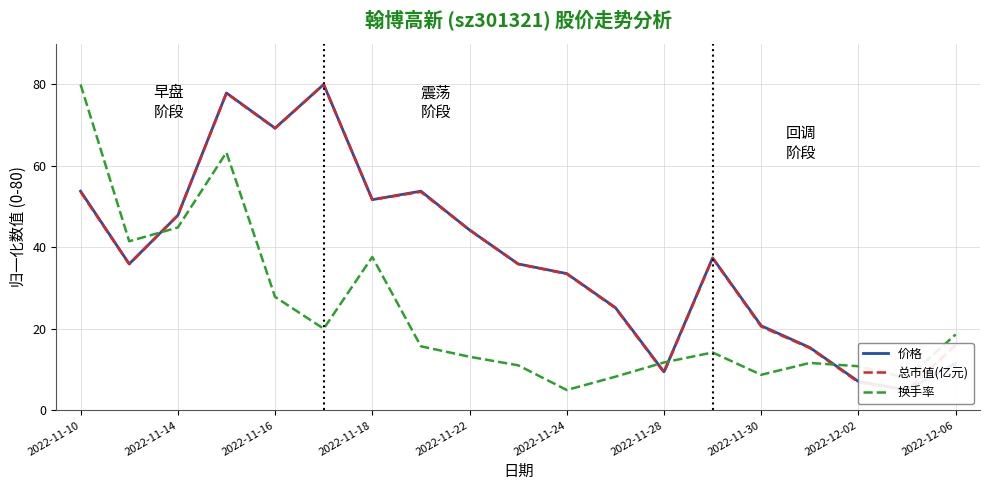

In 价格, how many points are higher than both neighbors (excluding endpoints)?

4